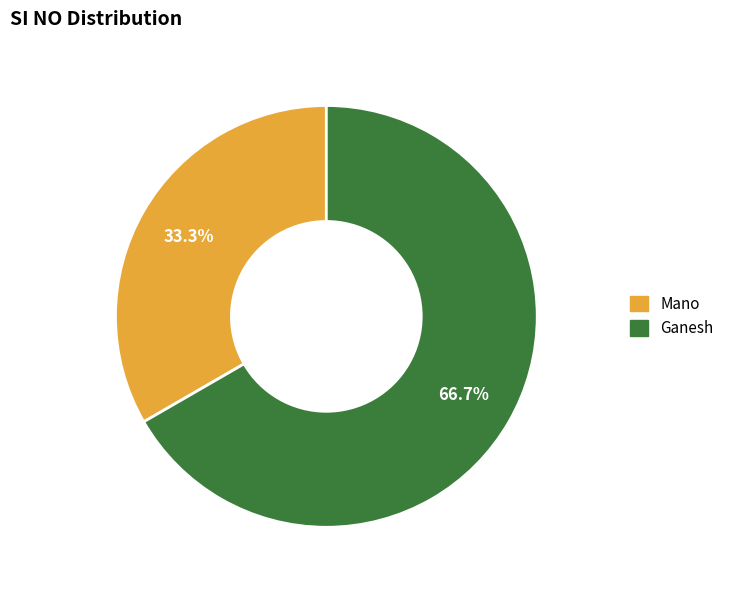

Which category has the biggest portion of the pie?

Ganesh